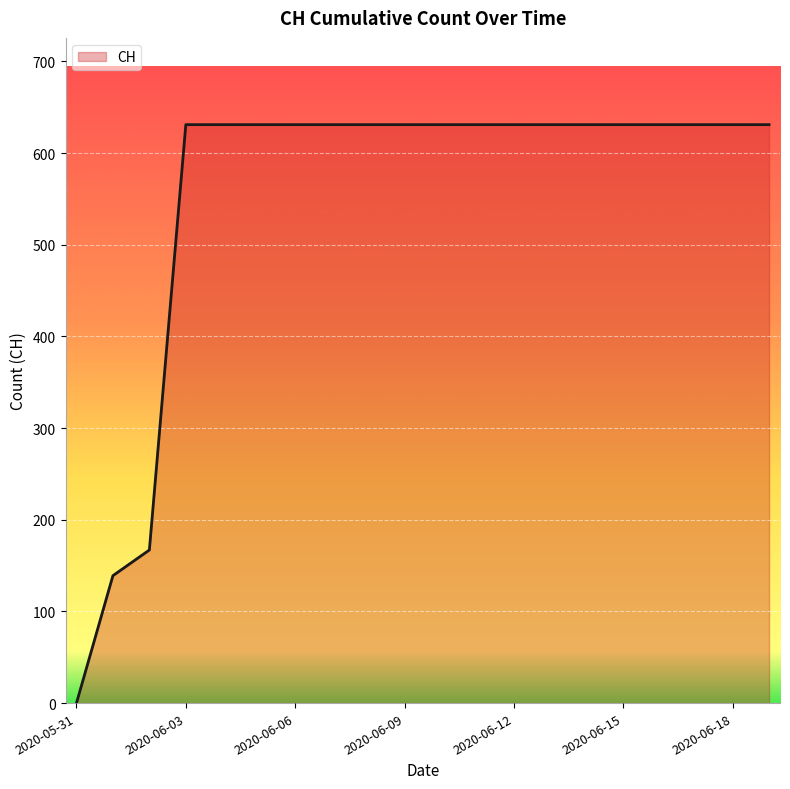

What is the difference between the maximum and minimum values?

631